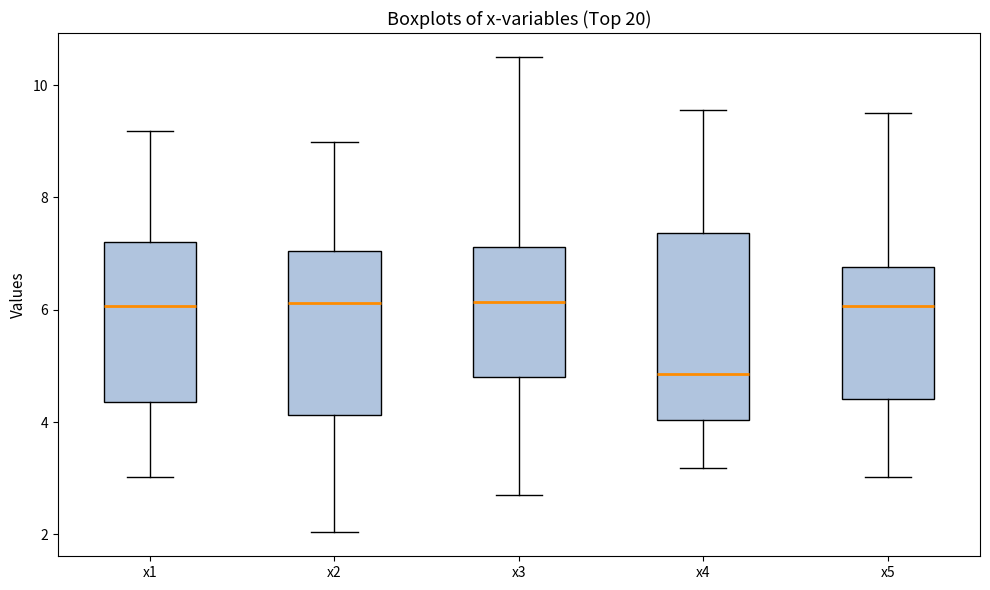

Where does the lower whisker of the box for x5 end on the y-axis? The values are not printed on the chart, so give them approximately, as read against the axis.

3.0